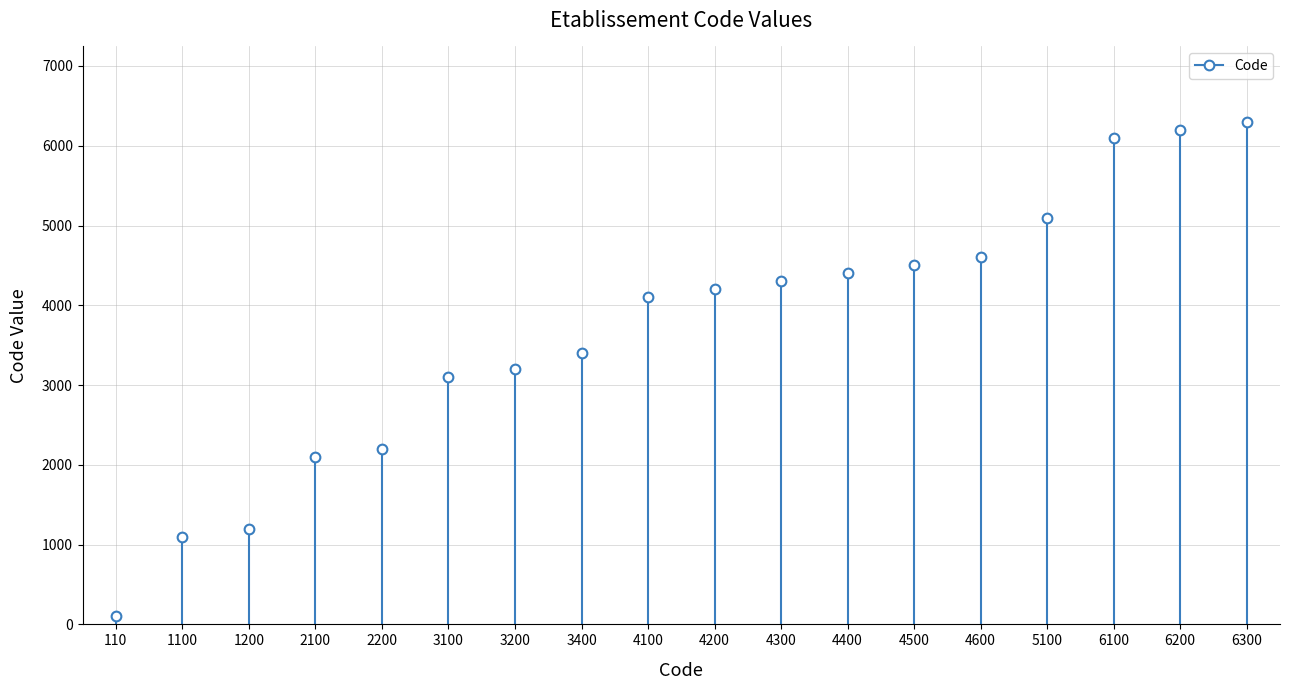

The chart shows a value of 6300 at 6300. True or false?

True